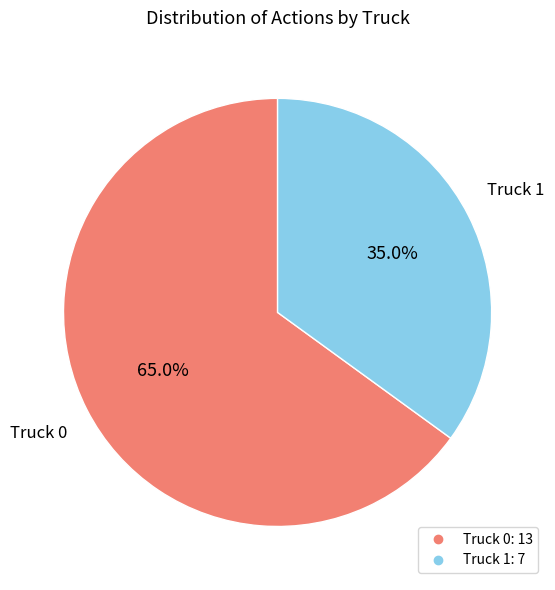

What portion of the pie excludes Truck 1?

65.0%